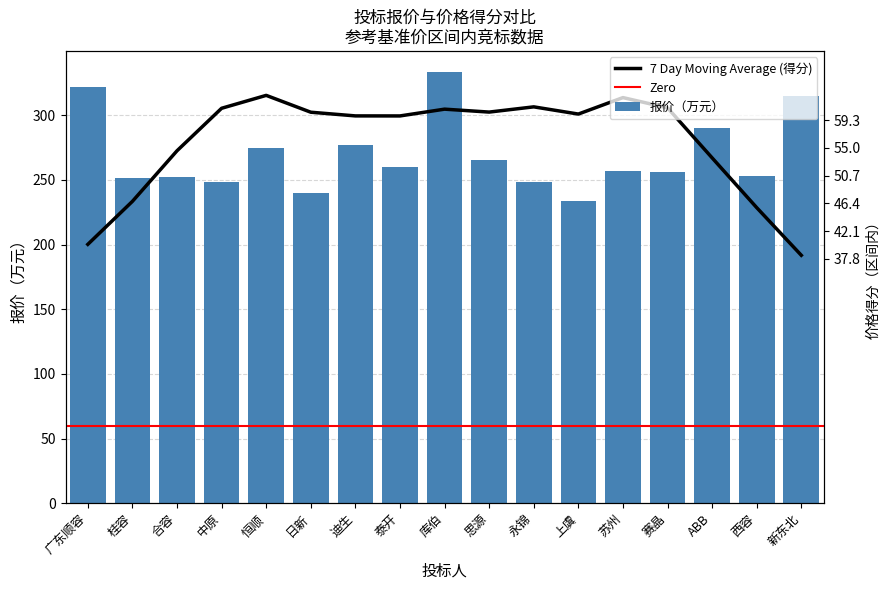

What value does the data have at 桂容?

251.7